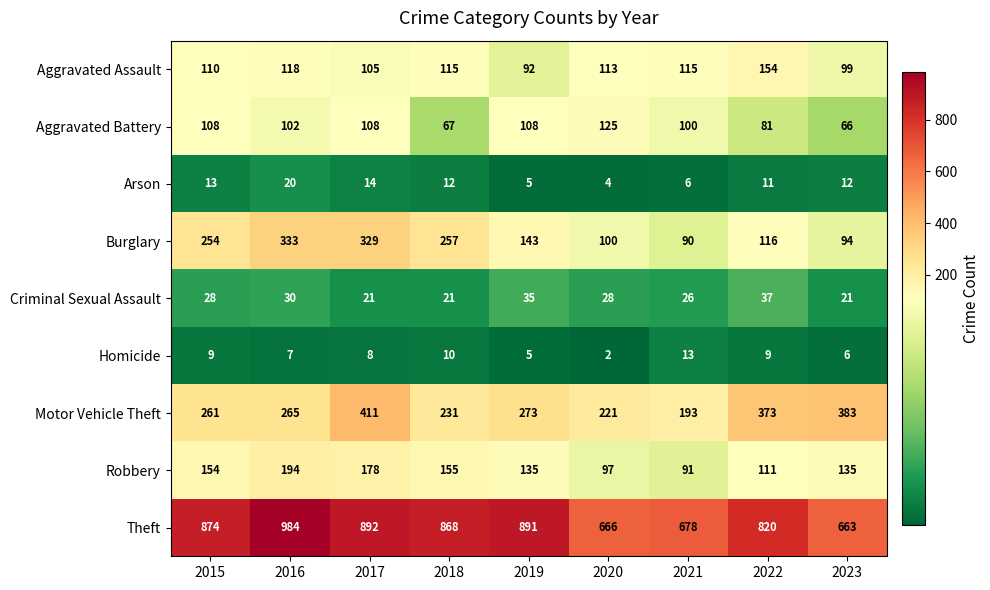

What is the difference between the maximum and second lowest values in the Theft series?

318